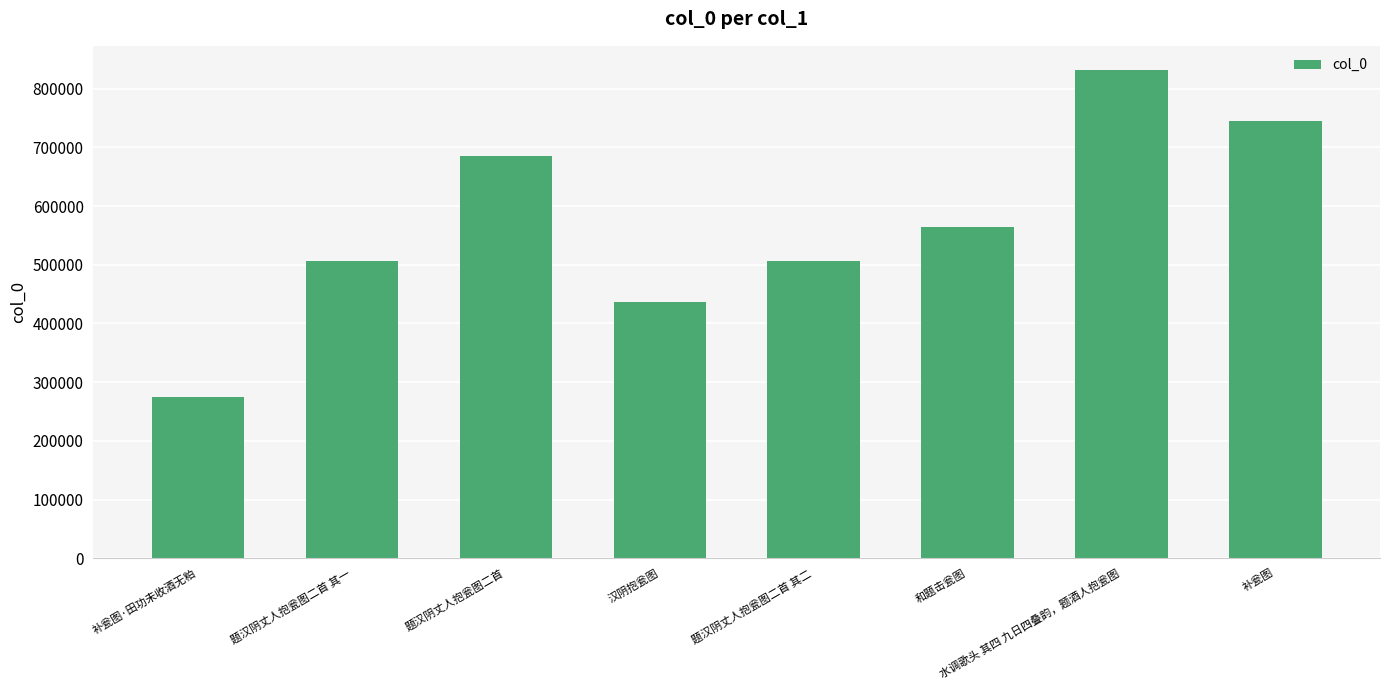

What is the sum of all values?

4549495